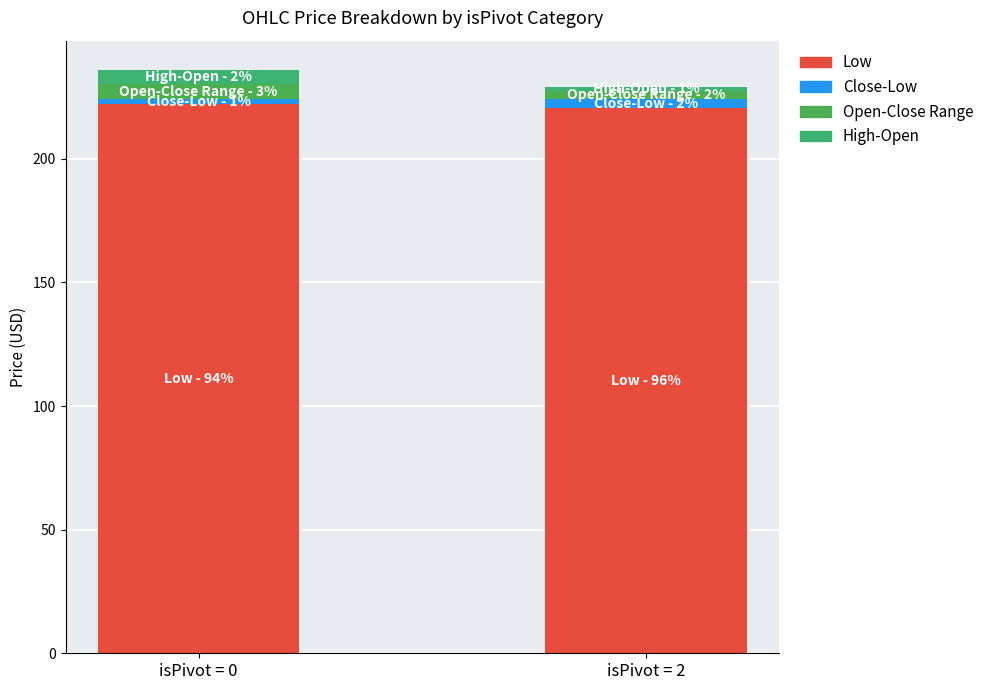

How many bars are there in total?

2